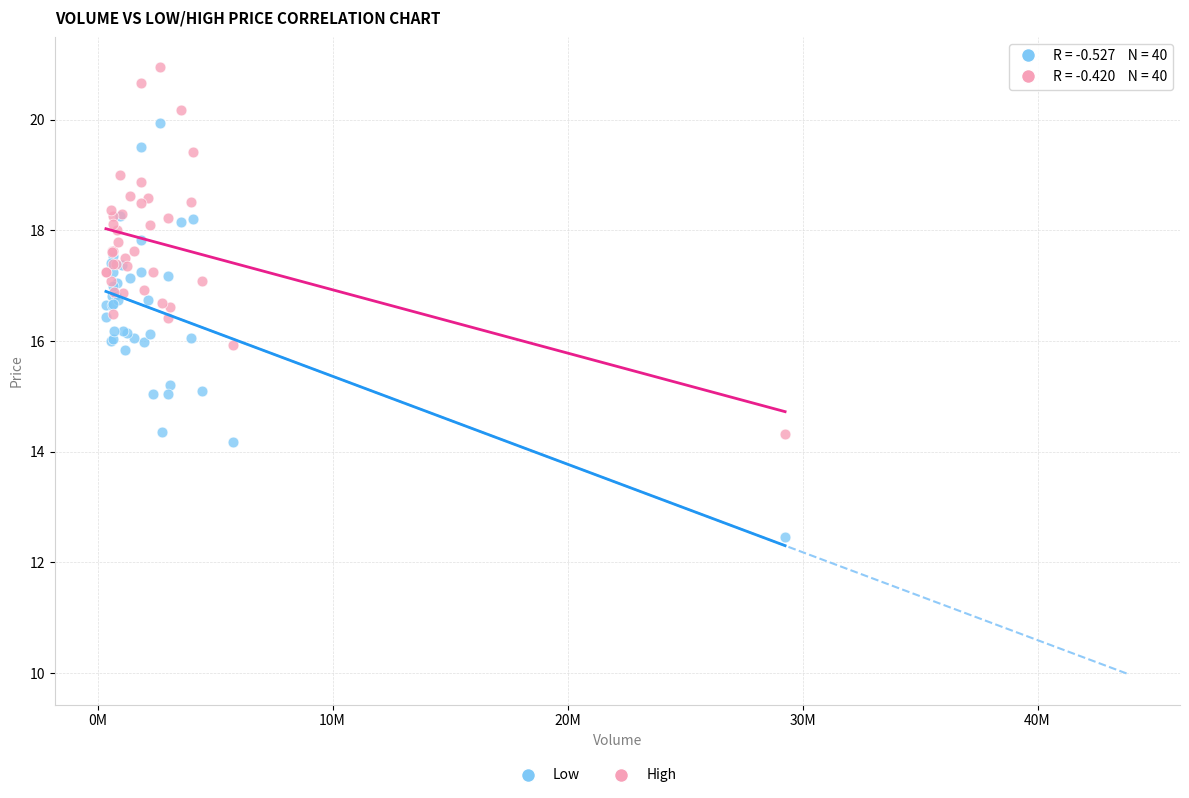

Which series reaches the minimum Y coordinate?

Low